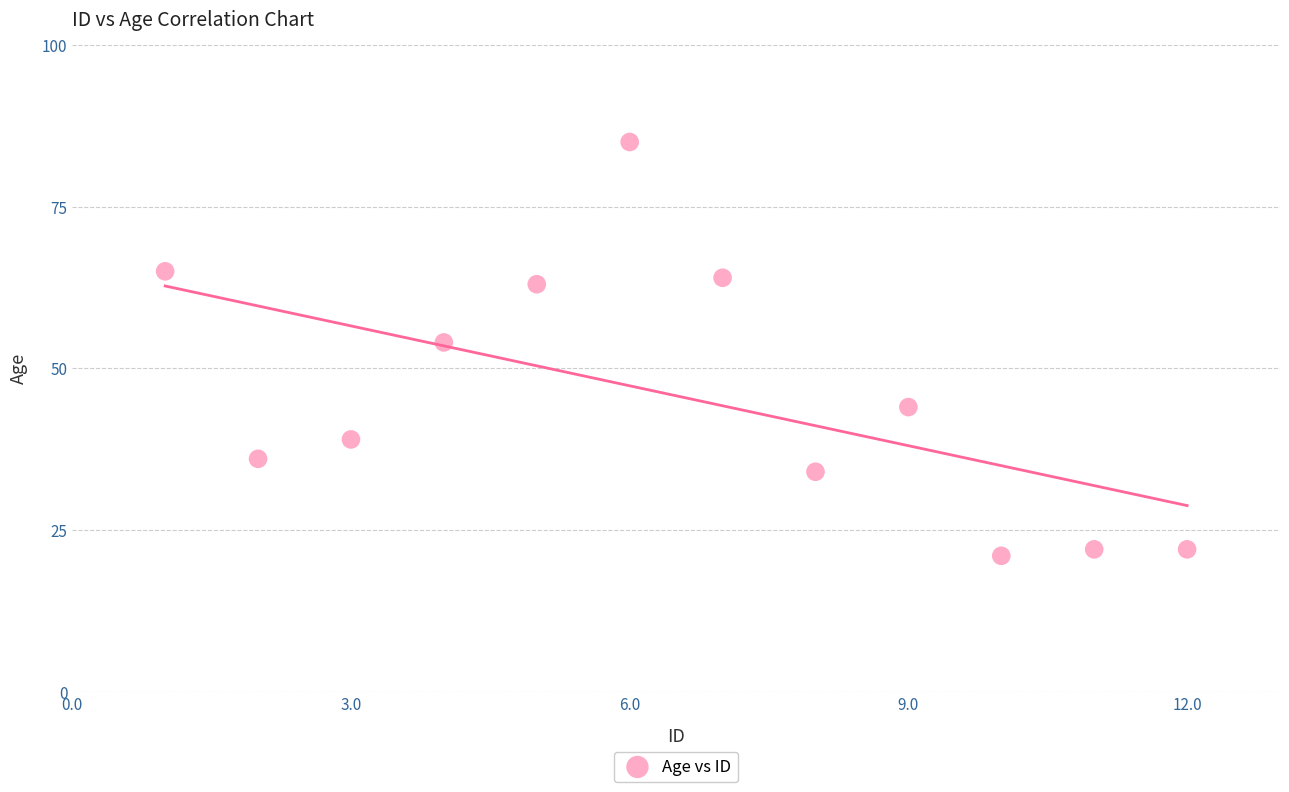

What Y value in the scatter plot is closest to 53?

54